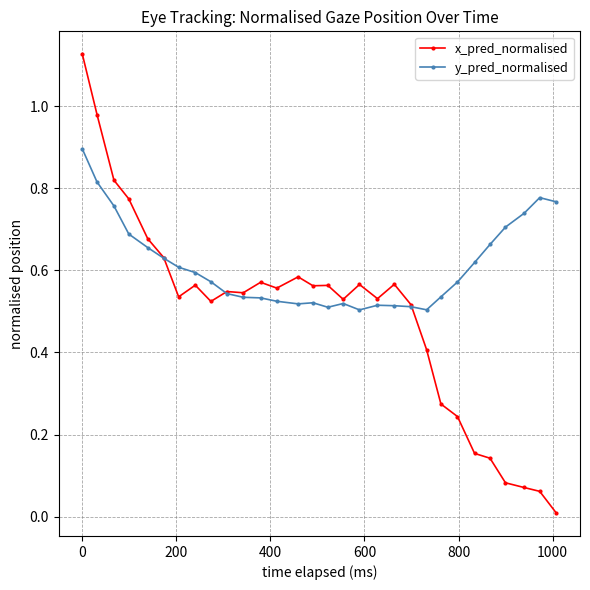

Which series has the largest total across all categories?

y_pred_normalised